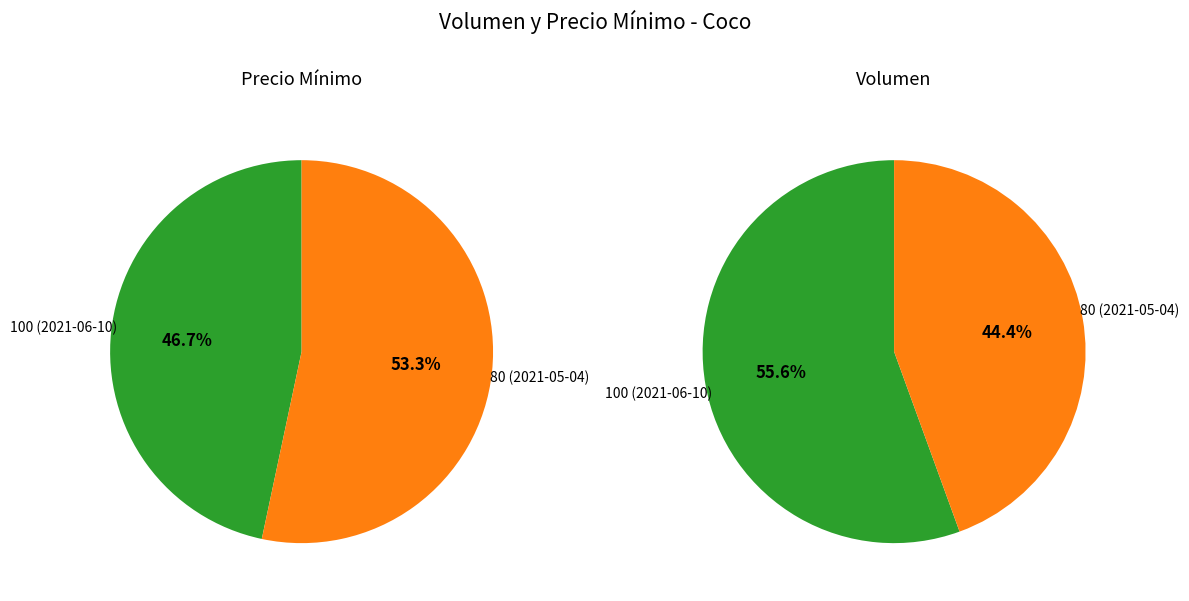

What is the majority slice?

80 (2021-05-04)